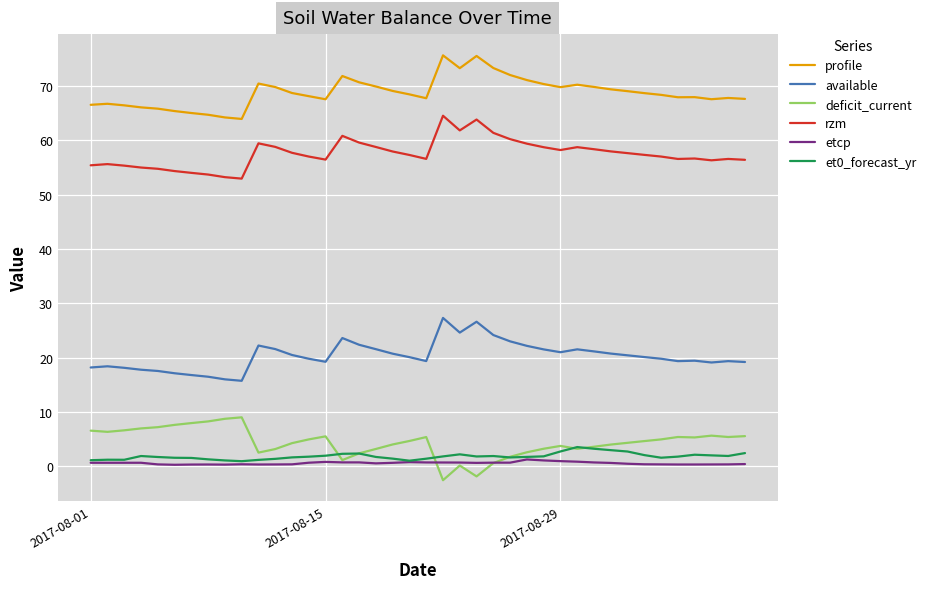

True or false: rzm and available cross at least once.

False